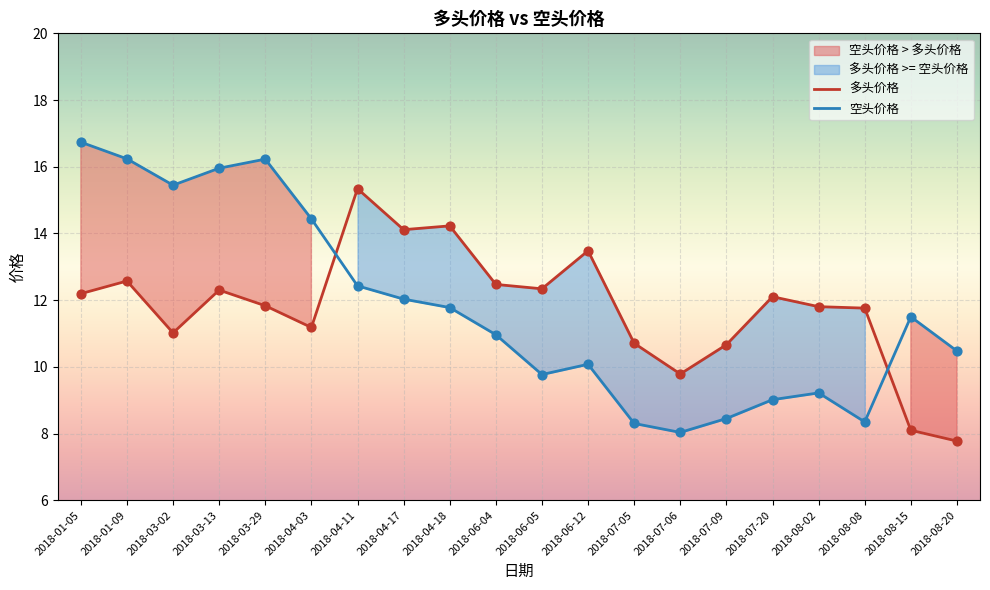

What are all the series names shown in the legend?

多头价格, 空头价格